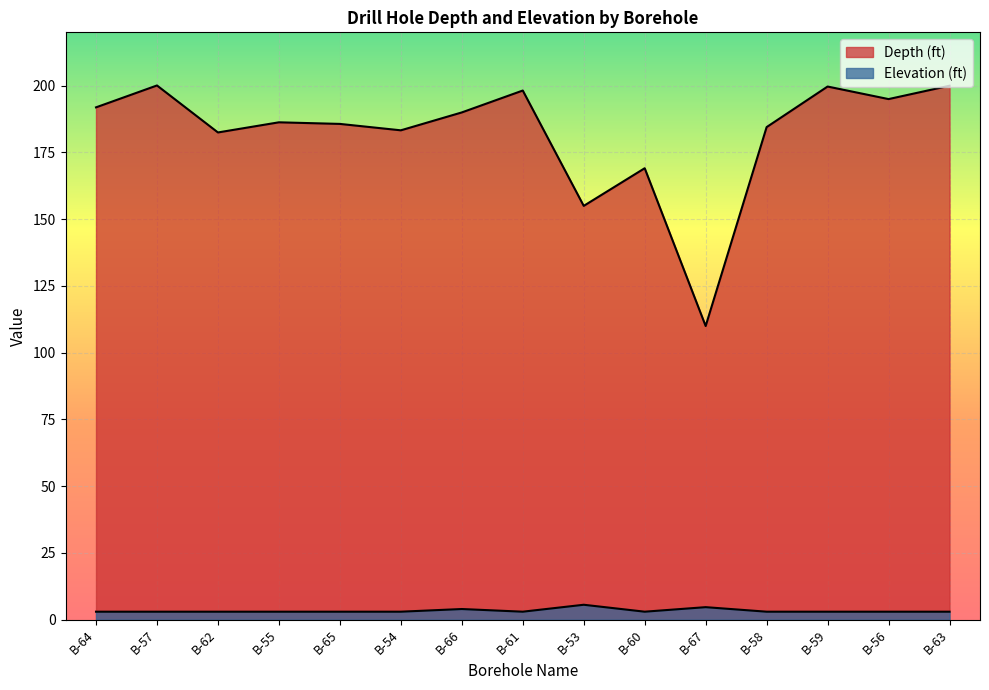

What is the difference between the Depth (ft) values at B-67 and B-54?

73.3